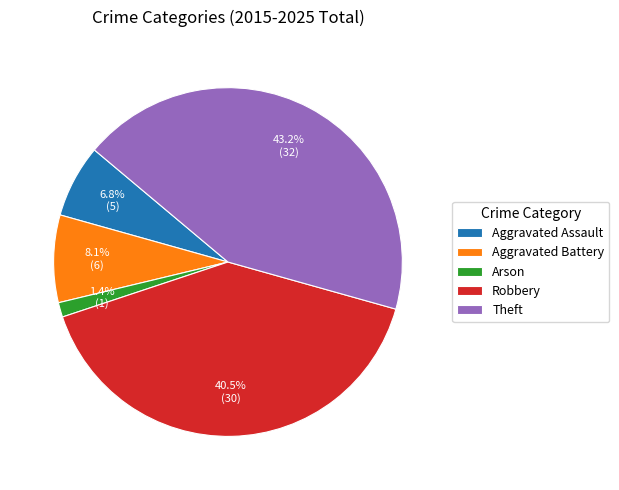

What is the total percentage of Arson and Aggravated Battery?

9.5%